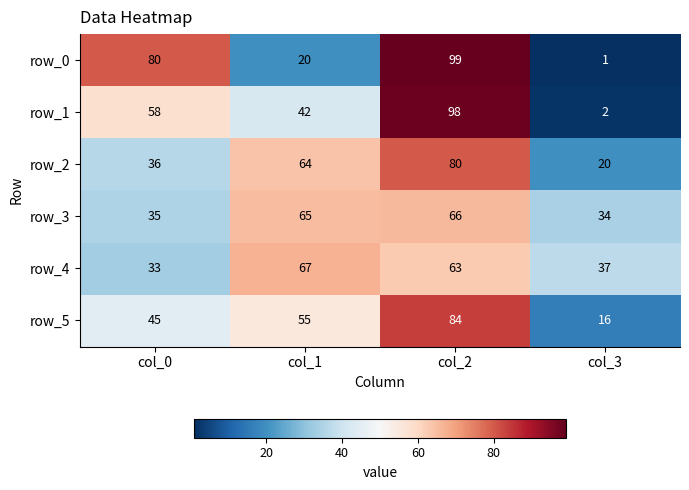

The row_2 series shows 20 at col_3. True or false?

True